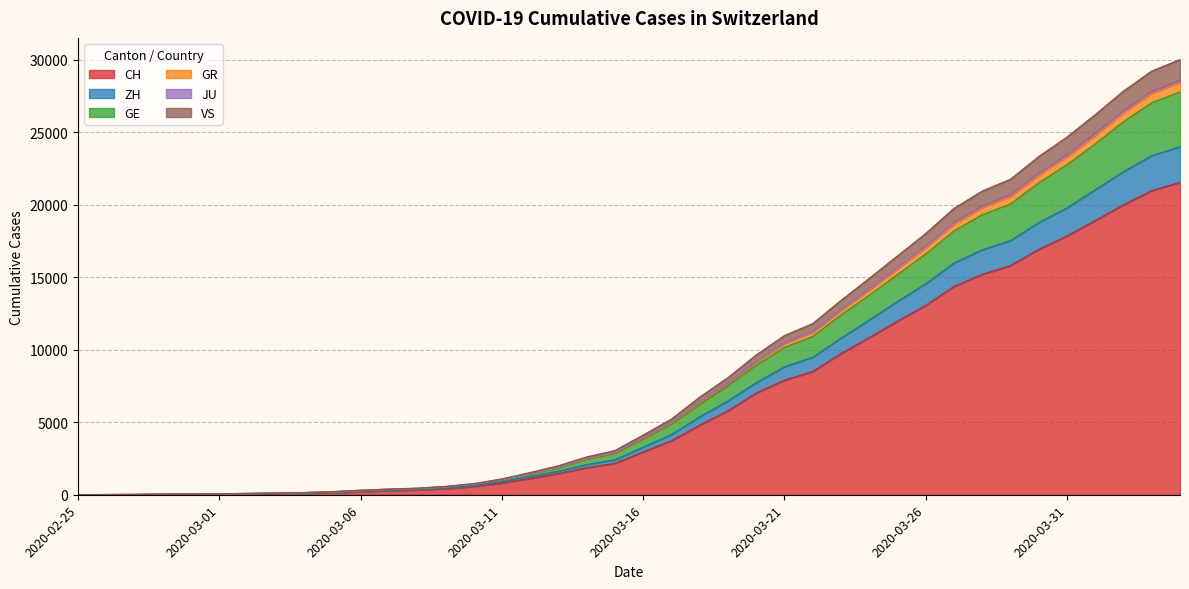

Reading left to right, list all the values displayed in this chart.

CH: 2020-02-25=0	2020-02-26=4	2020-02-27=8	2020-02-28=20	2020-02-29=30	2020-03-01=36	2020-03-02=50	2020-03-03=69	2020-03-04=97	2020-03-05=142	2020-03-06=219	2020-03-07=280	2020-03-08=327	2020-03-09=419	2020-03-10=569	2020-03-11=806	2020-03-12=1124	2020-03-13=1461	2020-03-14=1866	2020-03-15=2160	2020-03-16=2954	2020-03-17=3722	2020-03-18=4801	2020-03-19=5788	2020-03-20=7014	2020-03-21=7904	2020-03-22=8498	2020-03-23=9735	2020-03-24=10838	2020-03-25=11975	2020-03-26=13064	2020-03-27=14367	2020-03-28=15207	2020-03-29=15809	2020-03-30=16928	2020-03-31=17852	2020-04-01=18915	2020-04-02=20005	2020-04-03=20978	2020-04-04=21554
ZH: 2020-02-25=0	2020-02-26=5	2020-02-27=11	2020-02-28=27	2020-02-29=45	2020-03-01=53	2020-03-02=74	2020-03-03=96	2020-03-04=128	2020-03-05=185	2020-03-06=278	2020-03-07=357	2020-03-08=412	2020-03-09=528	2020-03-10=710	2020-03-11=1020	2020-03-12=1418	2020-03-13=1849	2020-03-14=2431	2020-03-15=2840	2020-03-16=3831	2020-03-17=4856	2020-03-18=6226	2020-03-19=7502	2020-03-20=8929	2020-03-21=10165	2020-03-22=10921	2020-03-23=12402	2020-03-24=13768	2020-03-25=15188	2020-03-26=16610	2020-03-27=18198	2020-03-28=19316	2020-03-29=20061	2020-03-30=21519	2020-03-31=22772	2020-04-01=24200	2020-04-02=25739	2020-04-03=27045	2020-04-04=27792
GE: 2020-02-25=0	2020-02-26=7	2020-02-27=13	2020-02-28=33	2020-02-29=51	2020-03-01=59	2020-03-02=83	2020-03-03=105	2020-03-04=140	2020-03-05=199	2020-03-06=294	2020-03-07=374	2020-03-08=430	2020-03-09=546	2020-03-10=732	2020-03-11=1051	2020-03-12=1461	2020-03-13=1902	2020-03-14=2487	2020-03-15=2911	2020-03-16=3915	2020-03-17=4957	2020-03-18=6354	2020-03-19=7684	2020-03-20=9155	2020-03-21=10423	2020-03-22=11205	2020-03-23=12702	2020-03-24=14111	2020-03-25=15581	2020-03-26=17043	2020-03-27=18672	2020-03-28=19811	2020-03-29=20580	2020-03-30=22054	2020-03-31=23319	2020-04-01=24792	2020-04-02=26361	2020-04-03=27694	2020-04-04=28449
GR: 2020-02-25=0	2020-02-26=4	2020-02-27=10	2020-02-28=22	2020-02-29=36	2020-03-01=43	2020-03-02=63	2020-03-03=82	2020-03-04=112	2020-03-05=165	2020-03-06=248	2020-03-07=314	2020-03-08=367	2020-03-09=468	2020-03-10=631	2020-03-11=907	2020-03-12=1264	2020-03-13=1624	2020-03-14=2084	2020-03-15=2410	2020-03-16=3280	2020-03-17=4151	2020-03-18=5369	2020-03-19=6467	2020-03-20=7725	2020-03-21=8823	2020-03-22=9476	2020-03-23=10802	2020-03-24=12051	2020-03-25=13332	2020-03-26=14553	2020-03-27=15983	2020-03-28=16897	2020-03-29=17531	2020-03-30=18776	2020-03-31=19788	2020-04-01=21040	2020-04-02=22294	2020-04-03=23395	2020-04-04=24004
JU: 2020-02-25=0	2020-02-26=7	2020-02-27=14	2020-02-28=35	2020-02-29=53	2020-03-01=62	2020-03-02=87	2020-03-03=110	2020-03-04=146	2020-03-05=208	2020-03-06=304	2020-03-07=386	2020-03-08=447	2020-03-09=570	2020-03-10=761	2020-03-11=1088	2020-03-12=1526	2020-03-13=1995	2020-03-14=2603	2020-03-15=3045	2020-03-16=4112	2020-03-17=5211	2020-03-18=6727	2020-03-19=8069	2020-03-20=9635	2020-03-21=10975	2020-03-22=11801	2020-03-23=13399	2020-03-24=14921	2020-03-25=16466	2020-03-26=18017	2020-03-27=19754	2020-03-28=20947	2020-03-29=21762	2020-03-30=23326	2020-03-31=24670	2020-04-01=26219	2020-04-02=27844	2020-04-03=29228	2020-04-04=30021
VS: 2020-02-25=0	2020-02-26=7	2020-02-27=14	2020-02-28=34	2020-02-29=52	2020-03-01=60	2020-03-02=84	2020-03-03=107	2020-03-04=142	2020-03-05=203	2020-03-06=298	2020-03-07=379	2020-03-08=435	2020-03-09=553	2020-03-10=739	2020-03-11=1058	2020-03-12=1473	2020-03-13=1919	2020-03-14=2505	2020-03-15=2930	2020-03-16=3940	2020-03-17=4986	2020-03-18=6415	2020-03-19=7720	2020-03-20=9199	2020-03-21=10477	2020-03-22=11266	2020-03-23=12771	2020-03-24=14193	2020-03-25=15673	2020-03-26=17143	2020-03-27=18786	2020-03-28=19930	2020-03-29=20707	2020-03-30=22182	2020-03-31=23459	2020-04-01=24937	2020-04-02=26510	2020-04-03=27843	2020-04-04=28603